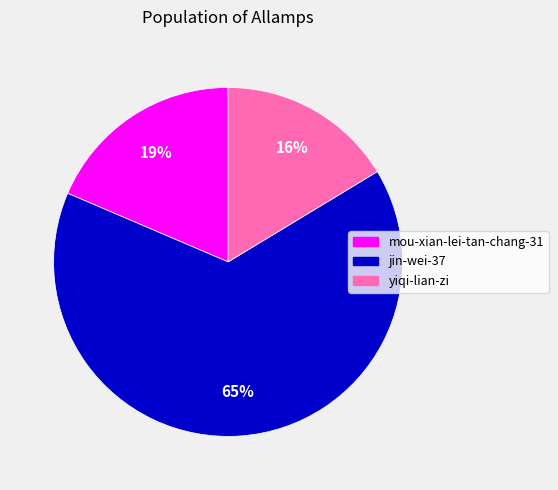

Between mou-xian-lei-tan-chang-31 and yiqi-lian-zi, which is larger?

mou-xian-lei-tan-chang-31